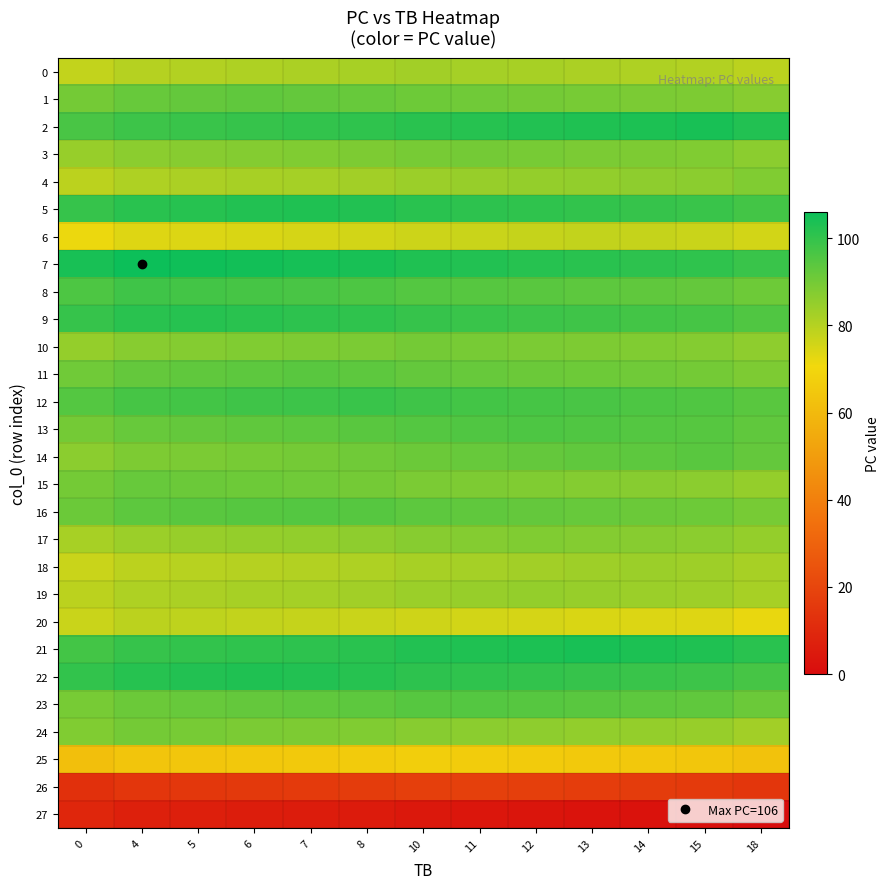

Between 6 and 11, which series saw the biggest shift?

row_1